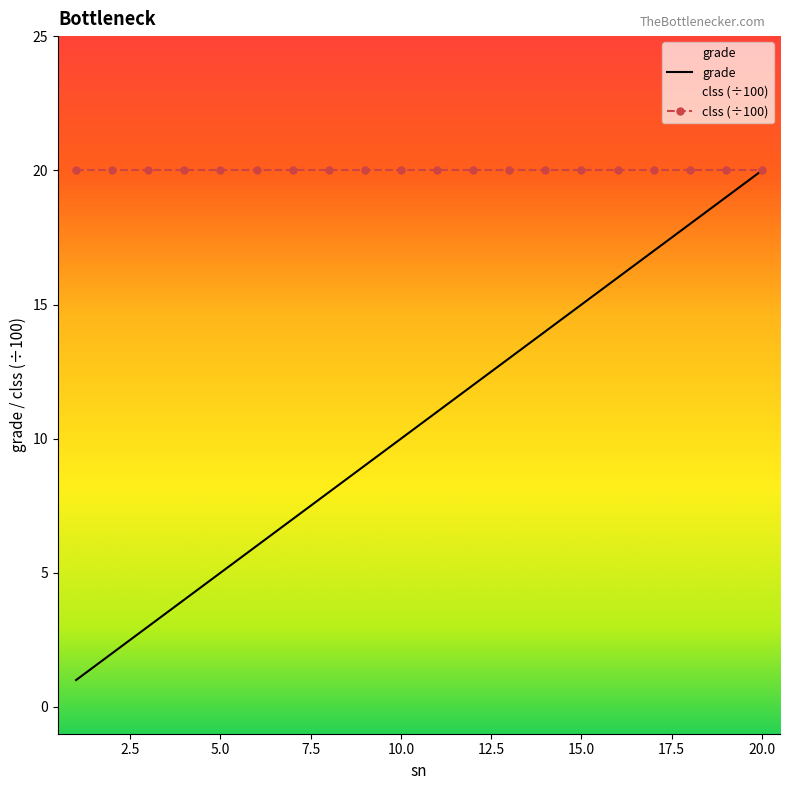

List the labels in order of value, smallest first.

1, 2, 3, 4, 5, 6, 7, 8, 9, 10, 11, 12, 13, 14, 15, 16, 17, 18, 19, 20